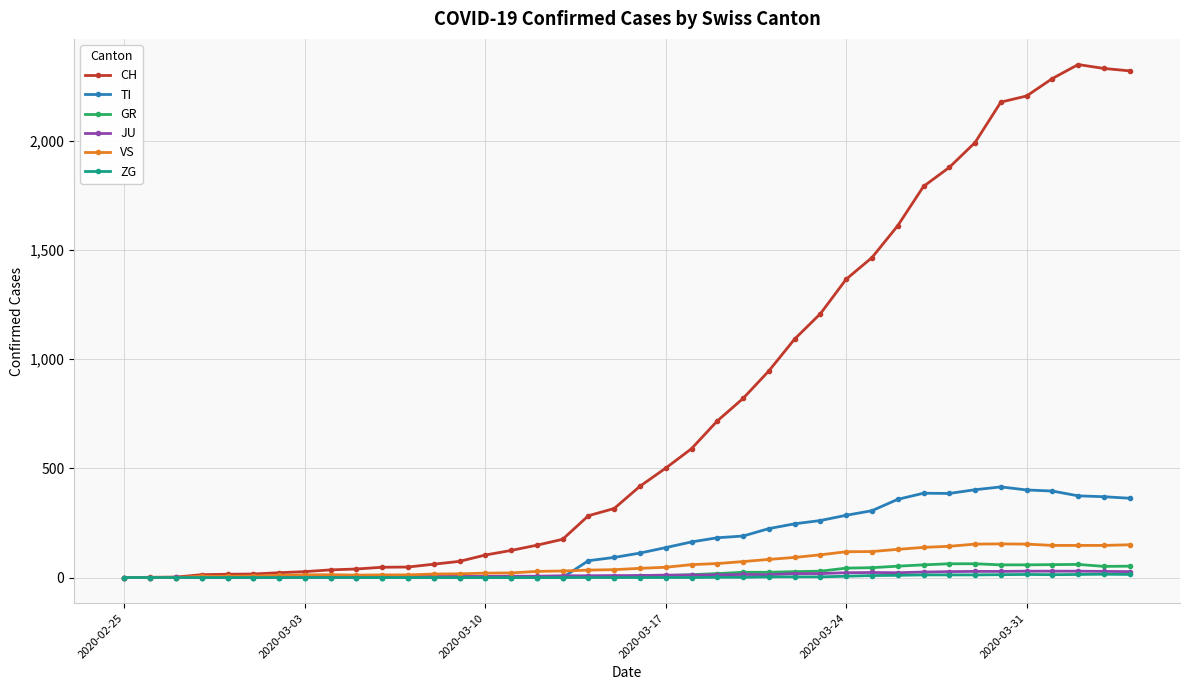

True or false: VS has more than 0 points higher than both neighbors.

True